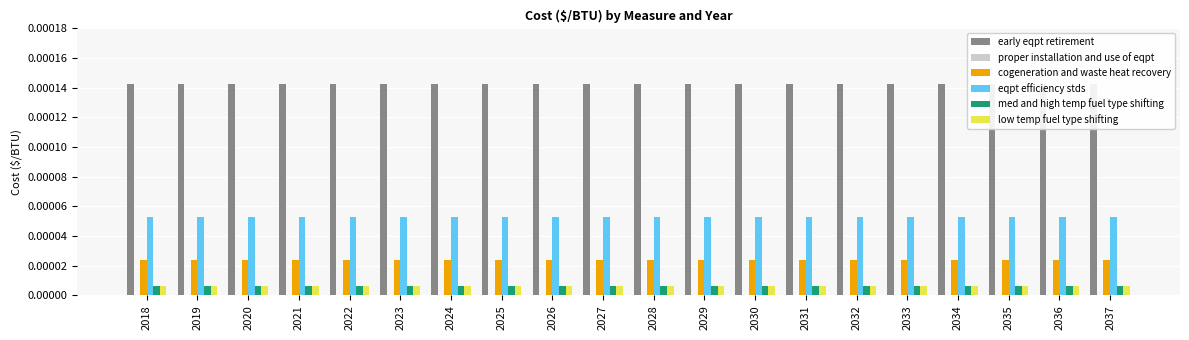

Which series has the largest range (max minus min)?

early eqpt retirement